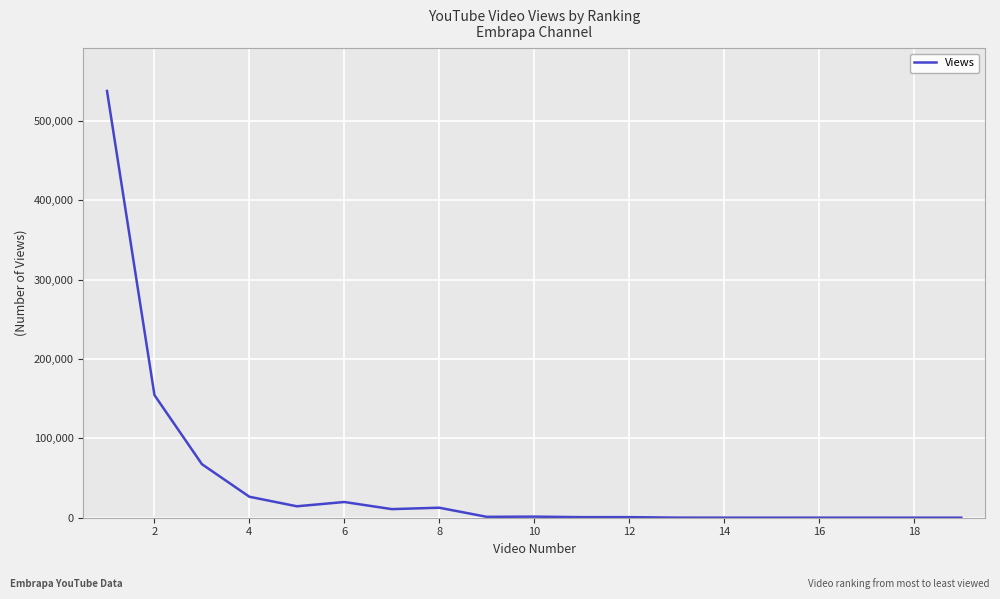

What is the maximum value shown in the chart?

537896